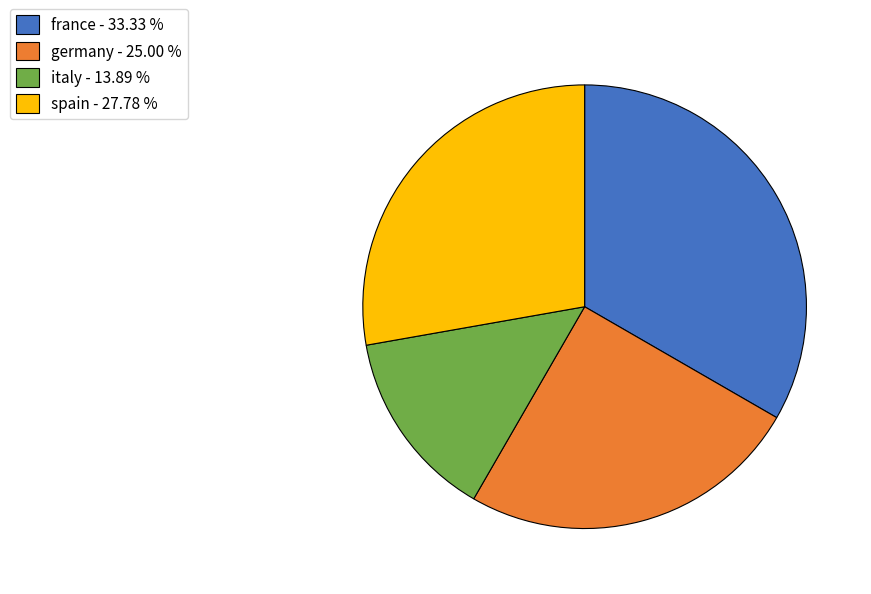

True or false: spain accounts for 38% of the total.

False